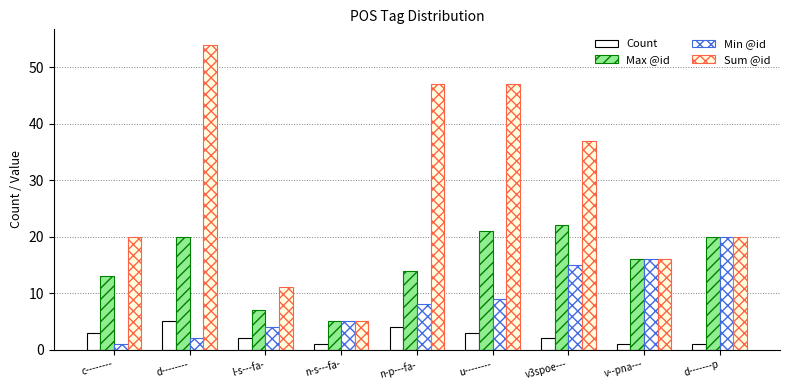

How many groups of bars are there?

9